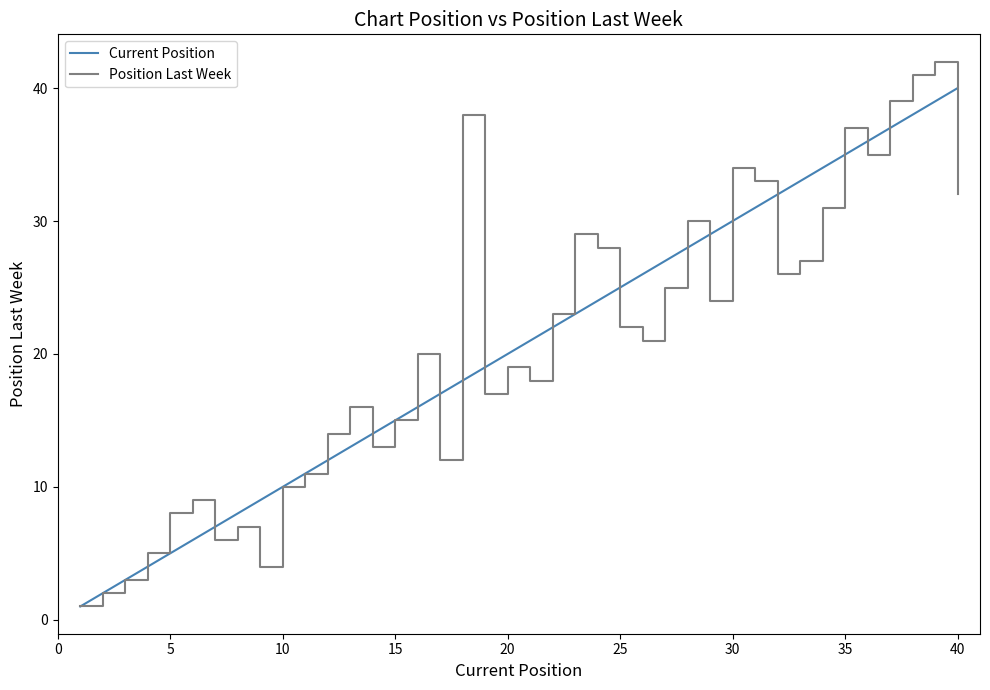

Reading left to right, list all the values displayed in this chart.

Current Position: 1	2	3	4	5	6	7	8	9	10	11	12	13	14	15	16	17	18	19	20	21	22	23	24	25	26	27	28	29	30	31	32	33	34	35	36	37	38	39	40
Position Last Week: 1	2	3	5	8	9	6	7	4	10	11	14	16	13	15	20	12	38	17	19	18	23	29	28	22	21	25	30	24	34	33	26	27	31	37	35	39	41	42	32